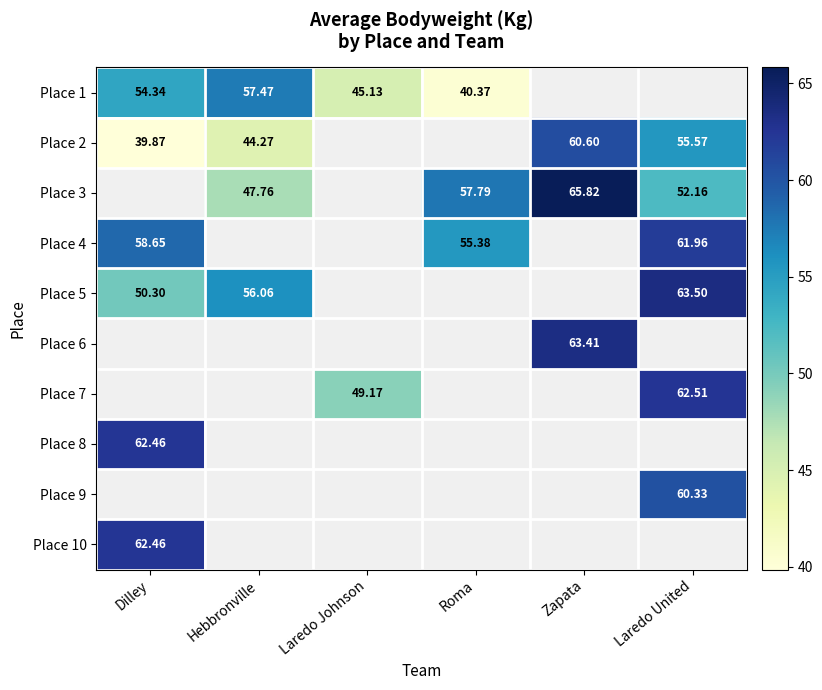

At how many categories does at least one series exceed 47?

6